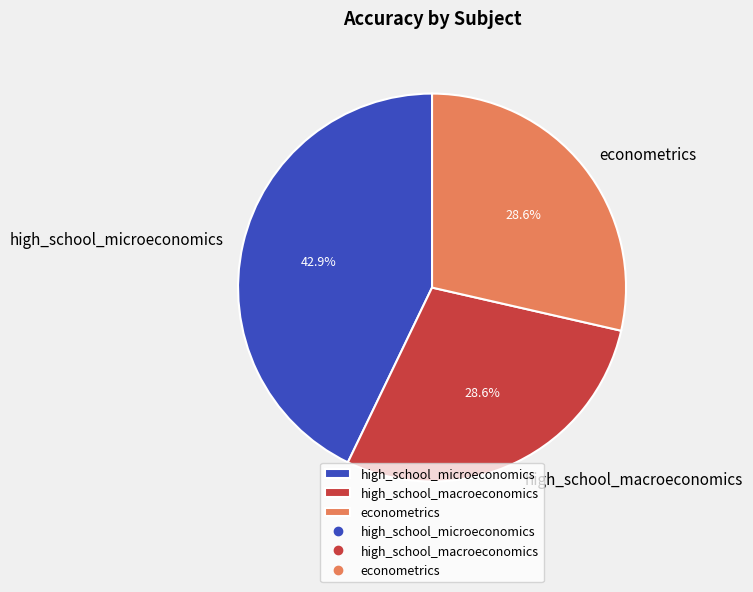

Do high_school_macroeconomics and high_school_microeconomics together represent more than half of the pie?

Yes